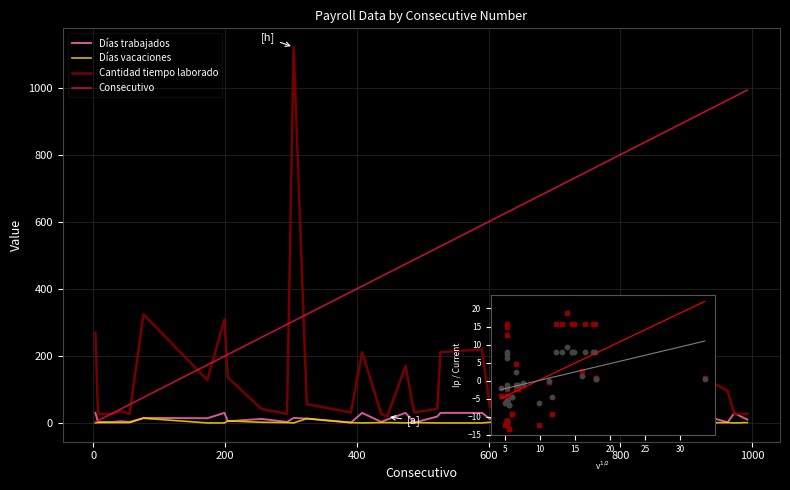

At which category is the sum across all series the highest?

304